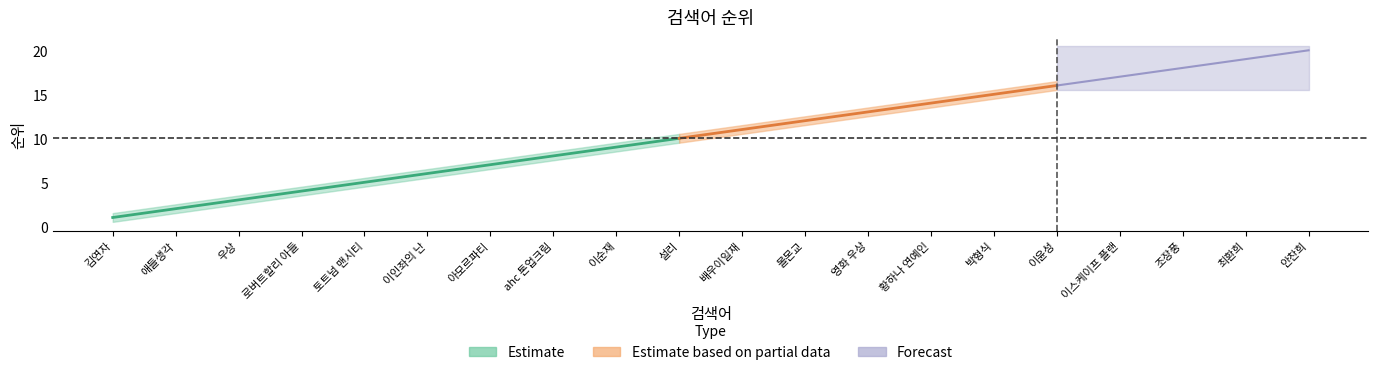

Reading left to right, list all the values displayed in this chart.

순위: 김연자=1.0	애들생각=2.0	우상=3.0	로버트할리 아들=4.0	토트넘 맨시티=5.0	이인좌의 난=6.0	아모르파티=7.0	ahc 톤업크림=8.0	이순재=9.0	설리=10.0	배우이일재=11.0	몰몬교=12.0	영화 우상=13.0	황하나 연예인=14.0	박형식=15.0	이윤성=16.0	이스케이프 플랜=17.0	조장풍=18.0	최환희=19.0	안찬희=20.0
순위_upper: 김연자=1.5	애들생각=2.5	우상=3.5	로버트할리 아들=4.5	토트넘 맨시티=5.5	이인좌의 난=6.5	아모르파티=7.5	ahc 톤업크림=8.5	이순재=9.5	설리=10.5	배우이일재=11.5	몰몬교=12.5	영화 우상=13.5	황하나 연예인=14.5	박형식=15.5	이윤성=16.5	이스케이프 플랜=17.5	조장풍=18.5	최환희=19.5	안찬희=20.5
순위_lower: 김연자=0.5	애들생각=1.5	우상=2.5	로버트할리 아들=3.5	토트넘 맨시티=4.5	이인좌의 난=5.5	아모르파티=6.5	ahc 톤업크림=7.5	이순재=8.5	설리=9.5	배우이일재=10.5	몰몬교=11.5	영화 우상=12.5	황하나 연예인=13.5	박형식=14.5	이윤성=15.5	이스케이프 플랜=16.5	조장풍=17.5	최환희=18.5	안찬희=19.5